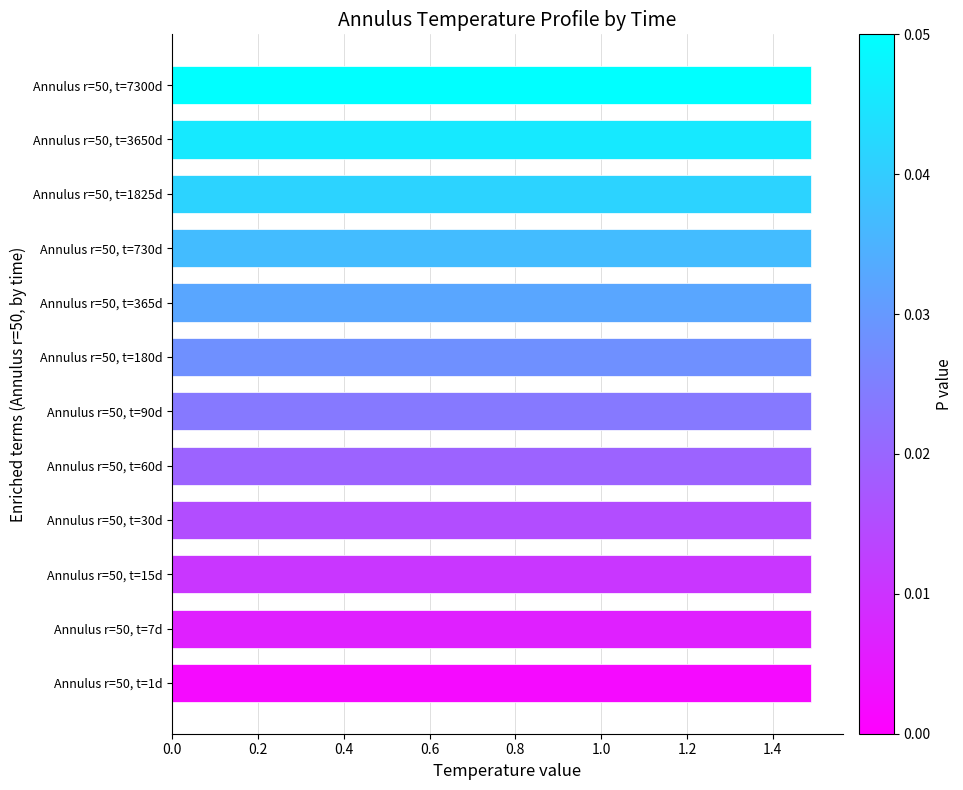

Approximately how many times larger is the value at Annulus r=50, t=180d compared to Annulus r=50, t=90d?

1.0